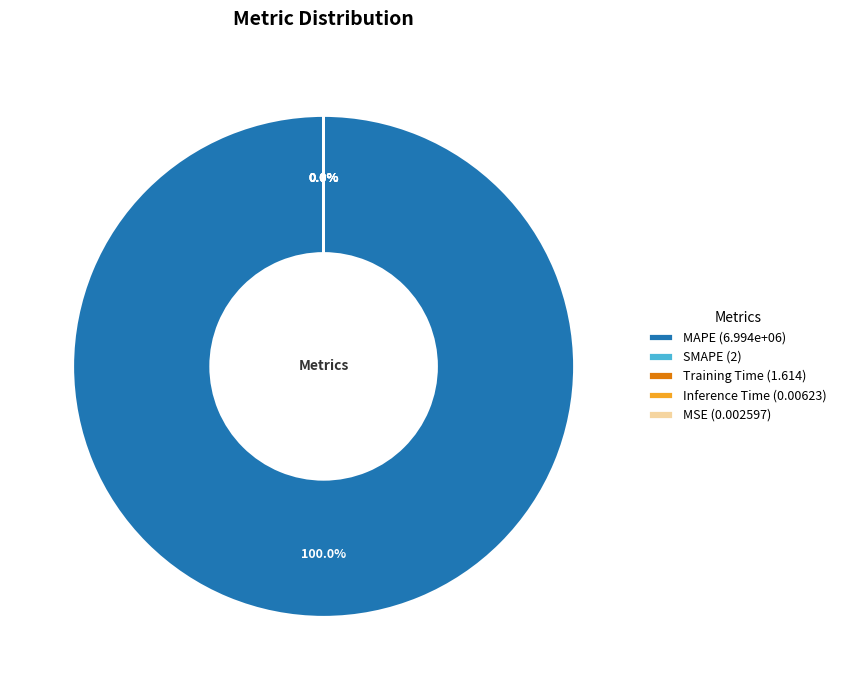

The MSE slice represents 1% of the pie. True or false?

False